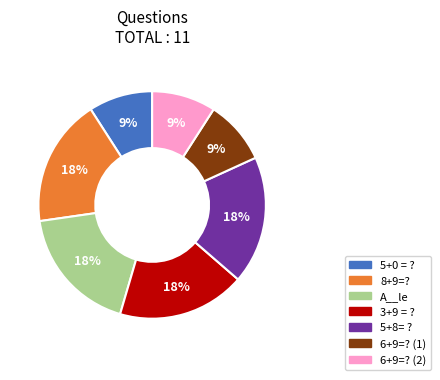

What percentage is the 6+9=? (2) slice, to the nearest percent?

9%